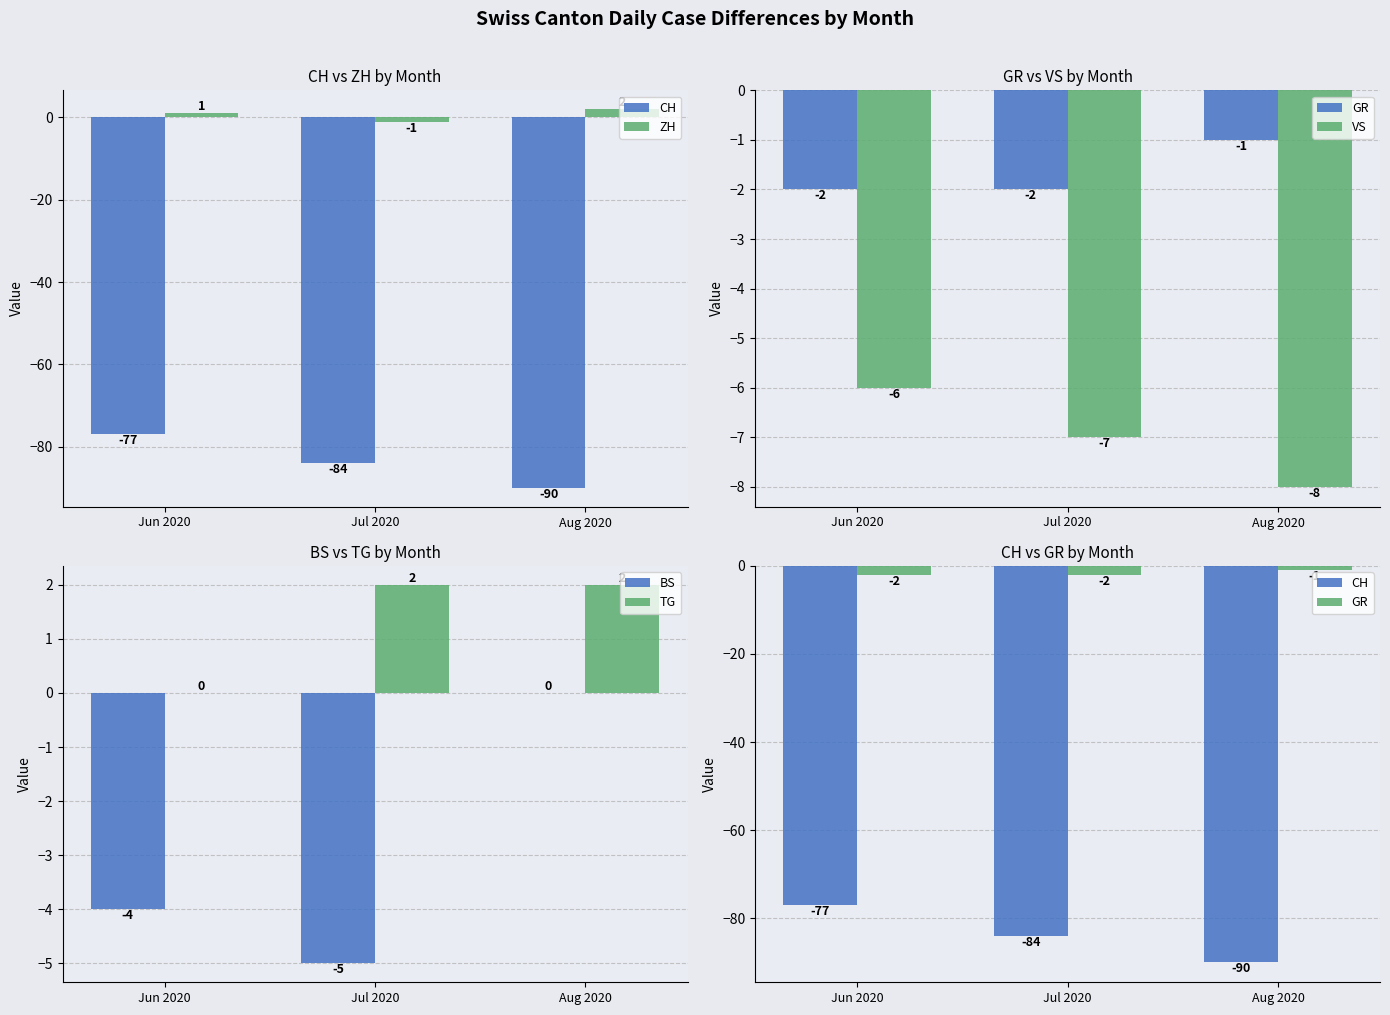

What is the label of the 1st bar from the left?

Jun 2020